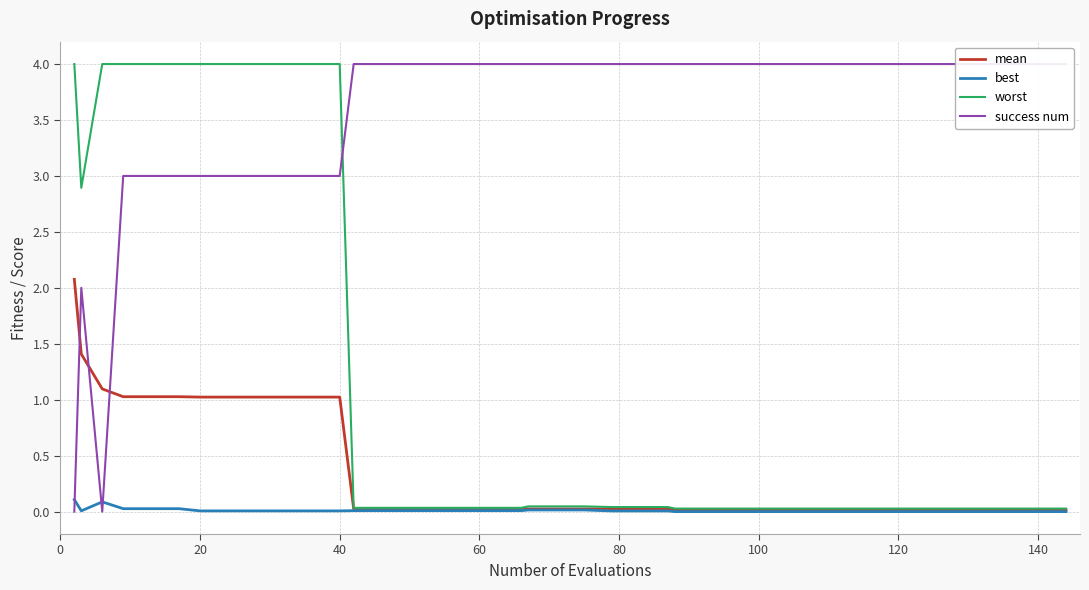

How many positive values does the success num series have?

38